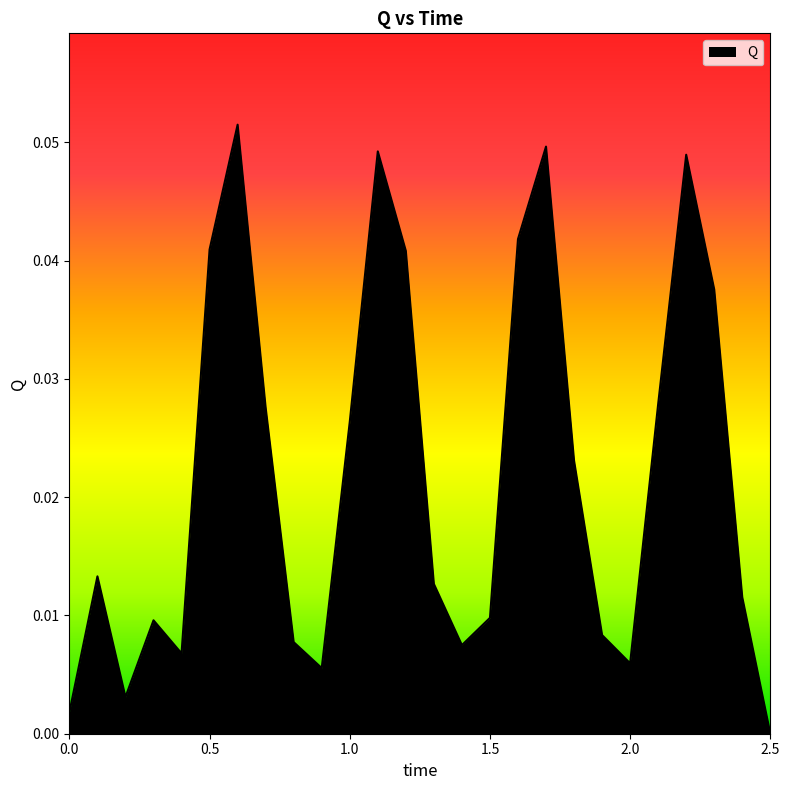

Is this an area chart (filled region under the line)?

Yes